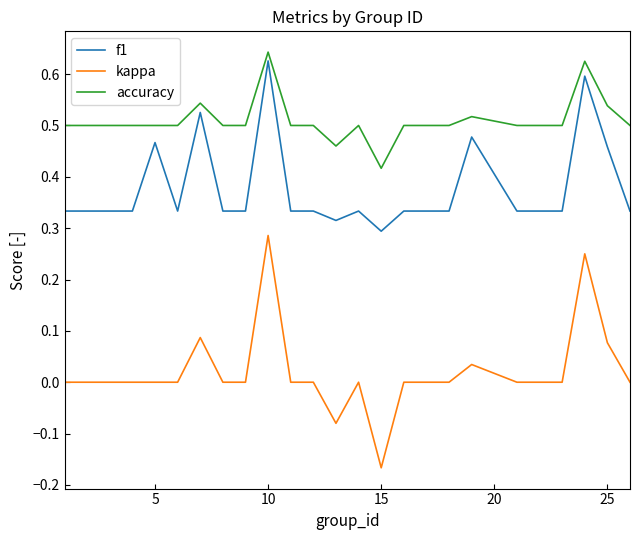

Which series has the widest spread of values?

kappa